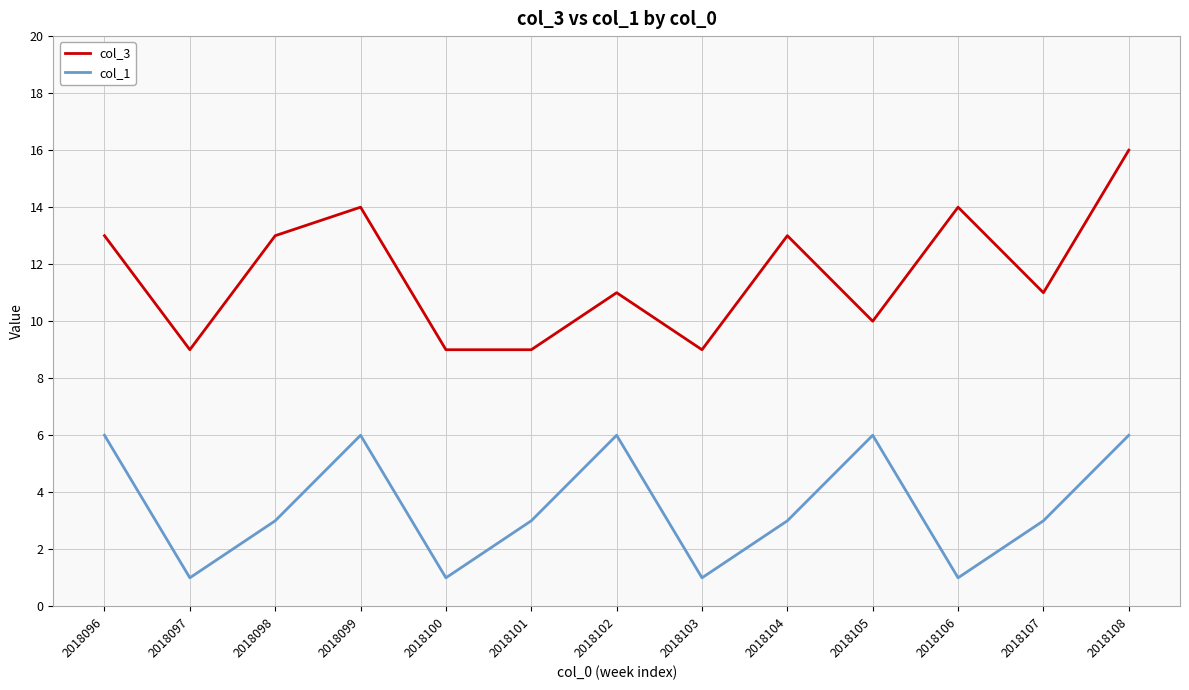

What is the greatest value displayed?

16